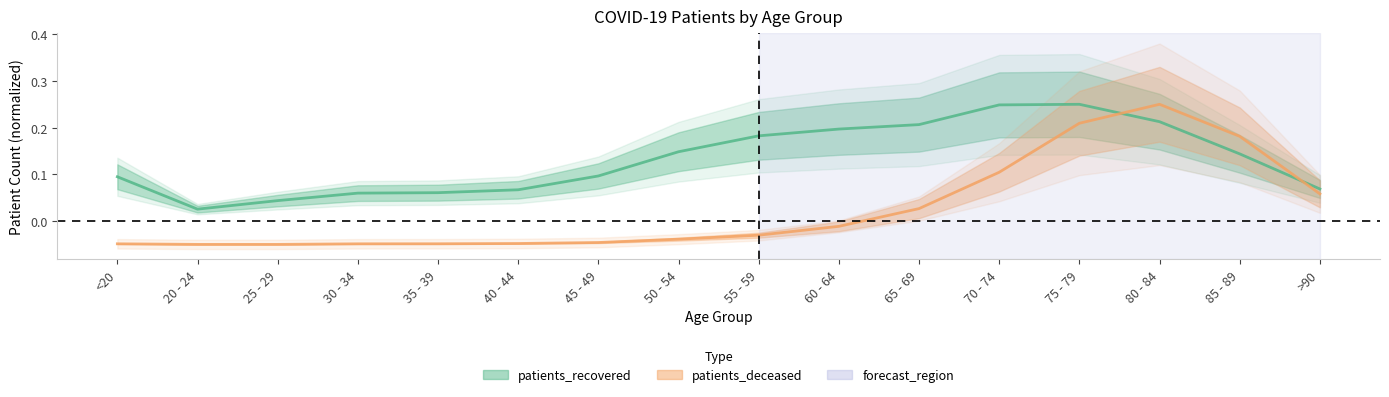

Rank the series at 70 - 74 from lowest to highest value.

patients_deceased, patients_recovered